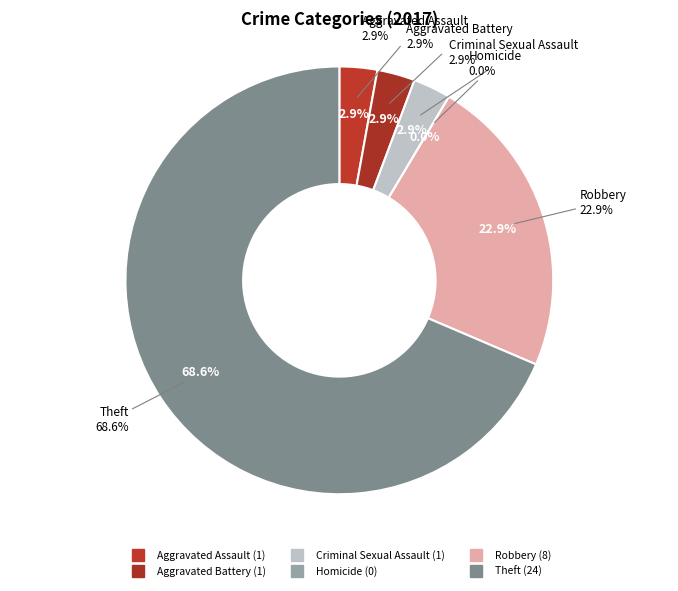

To the nearest percent, what is the difference between the Homicide and Aggravated Battery slice percentages?

3%